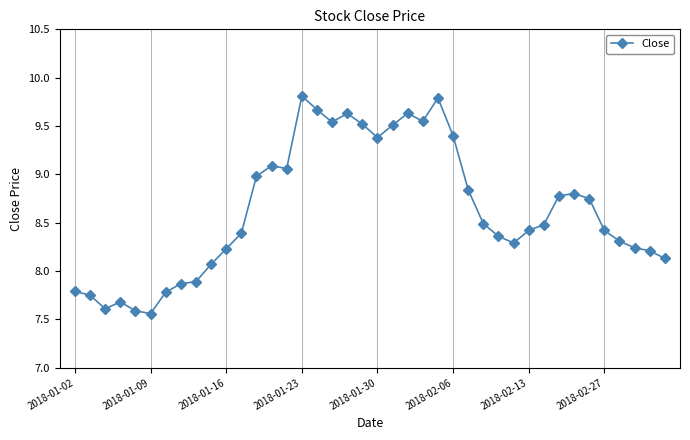

What is the average value?

8.6